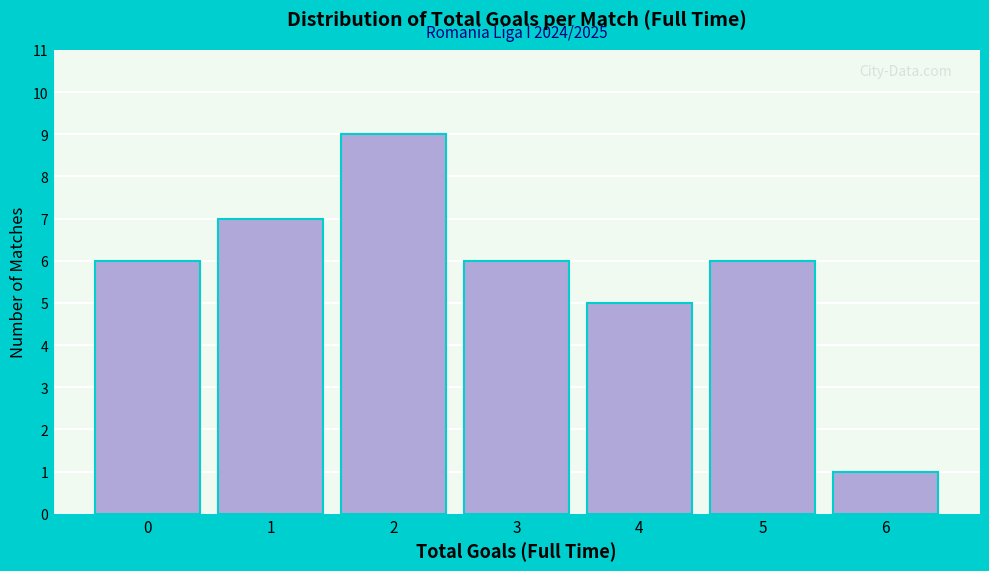

Reading right to left, list all the values displayed in this chart.

6=1	5=6	4=5	3=6	2=9	1=7	0=6